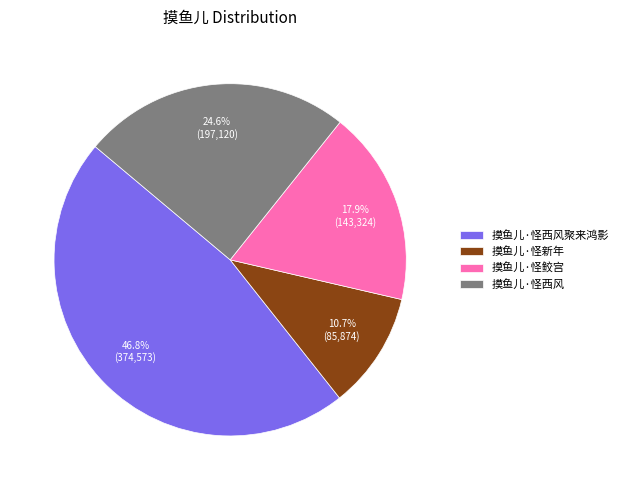

Which category has the biggest portion of the pie?

摸鱼儿·怪西风聚来鸿影